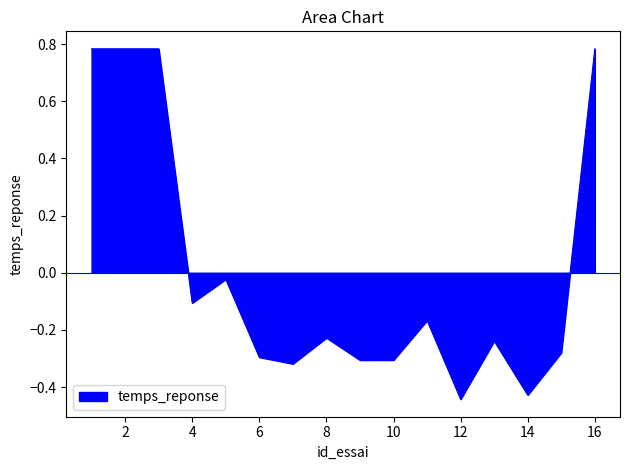

Count the number of values greater than 0.

4